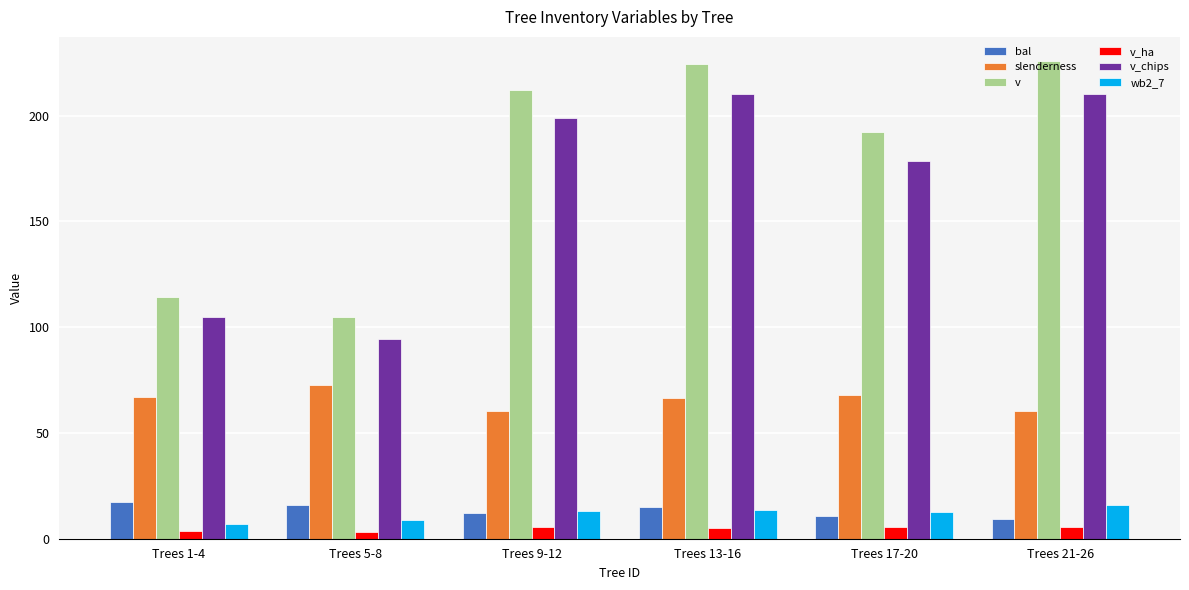

What value does the v_chips series have at Trees 21-26?

210.4